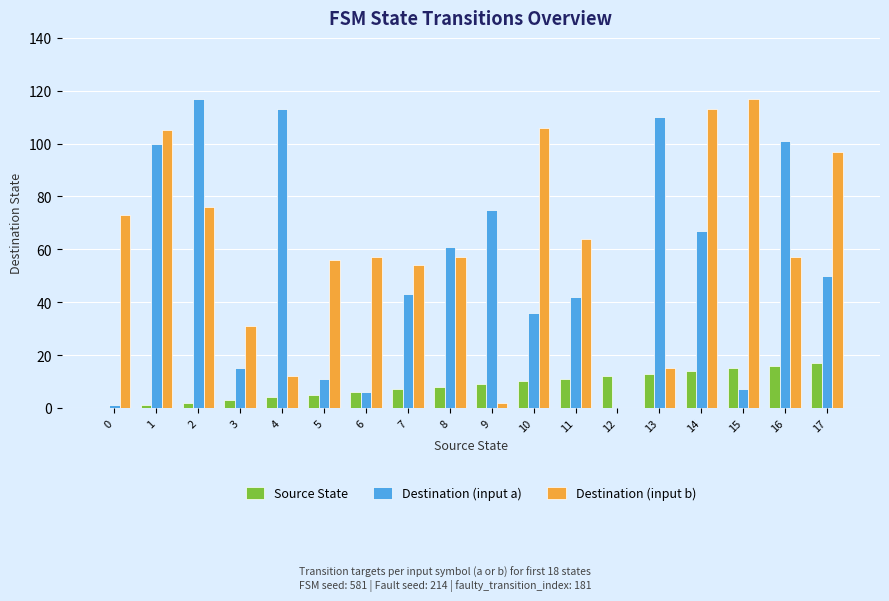

Between 12 and 15, which series saw the biggest shift?

Destination (input b)